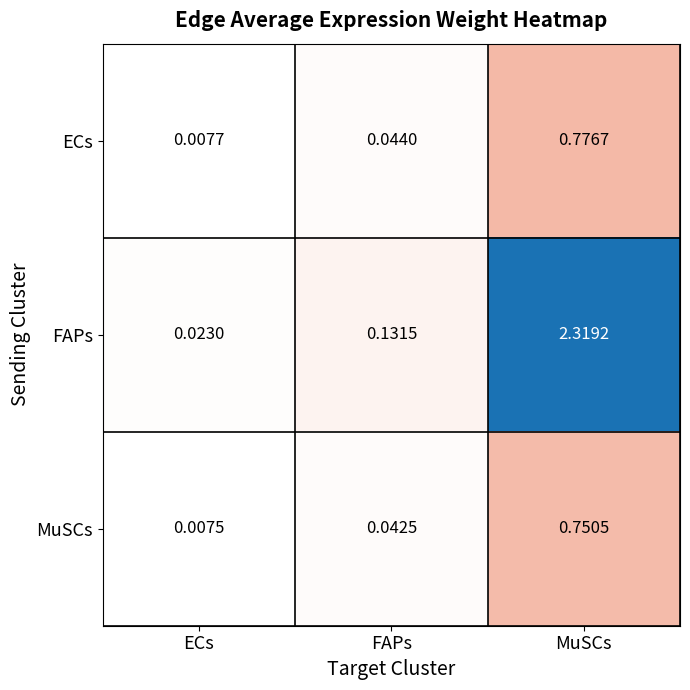

At which category is the sum across all series the highest?

MuSCs